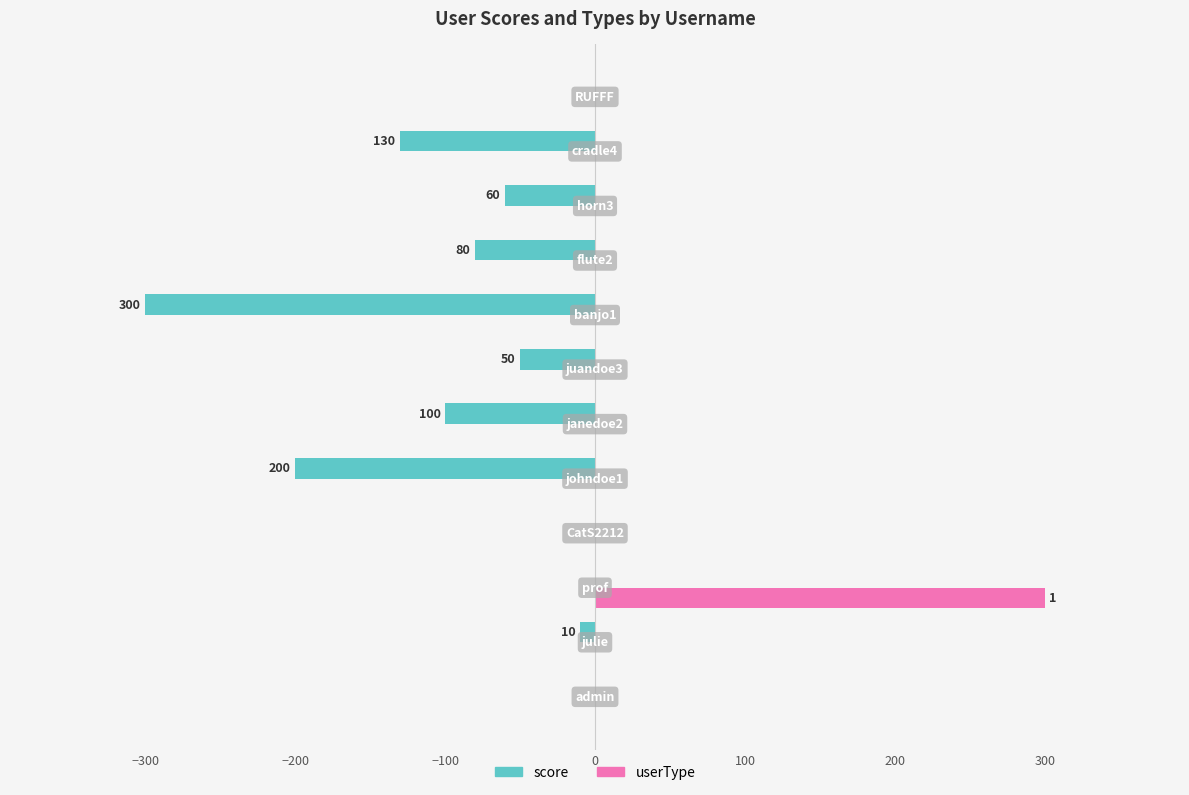

What is the sum of all score values?

-930